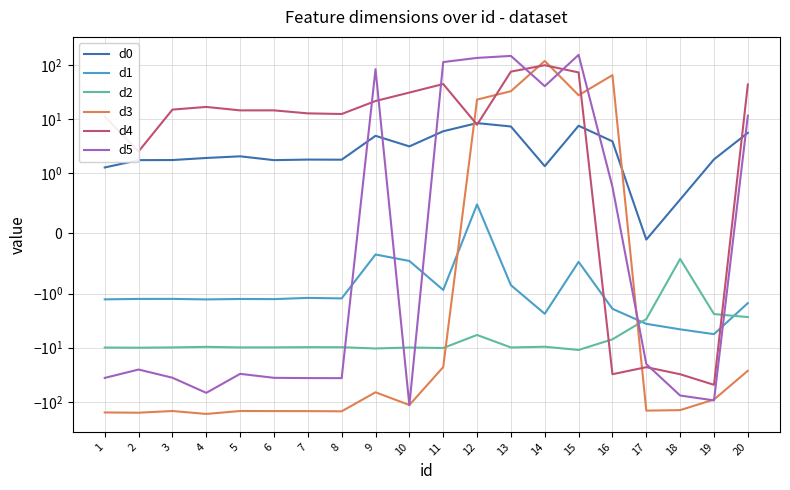

At which label is d3 closest to -23?

11